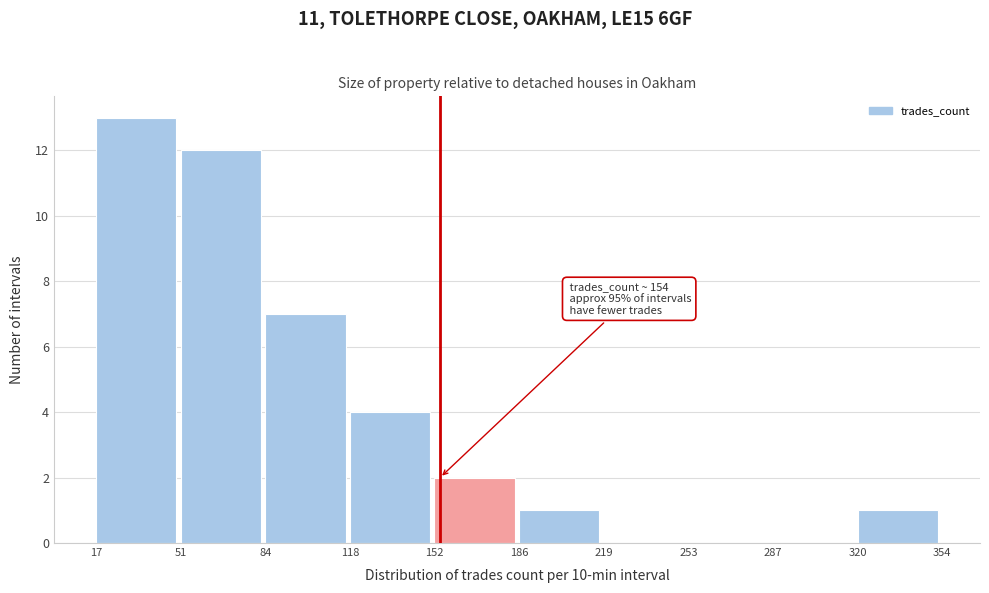

Over which range of the x-axis is the bar tallest?

17 to 51